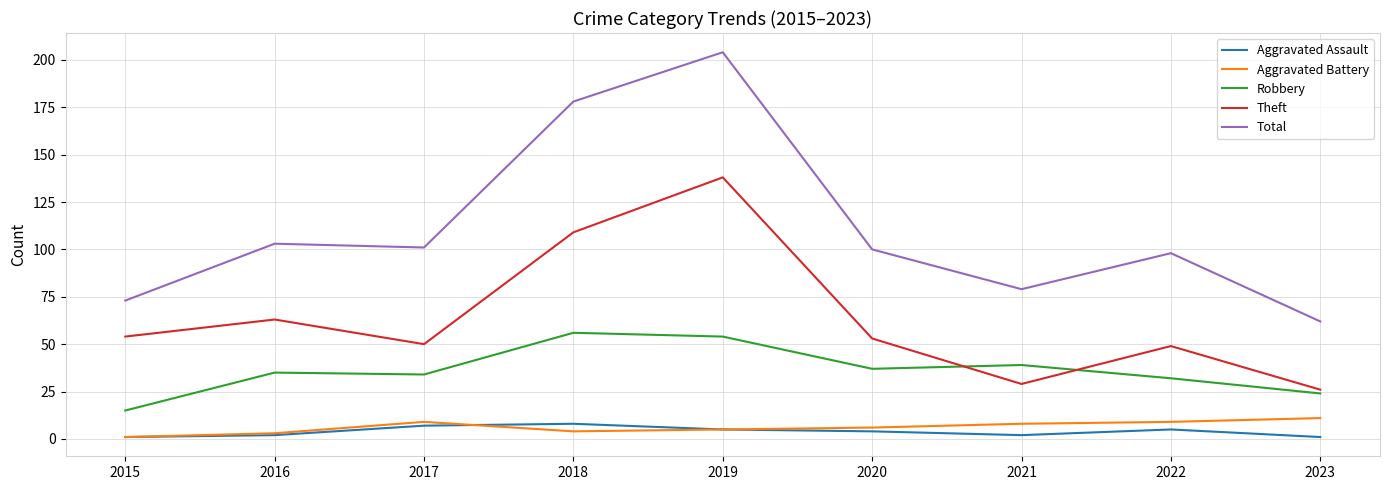

True or false: Aggravated Assault and Theft intersect in this chart.

False